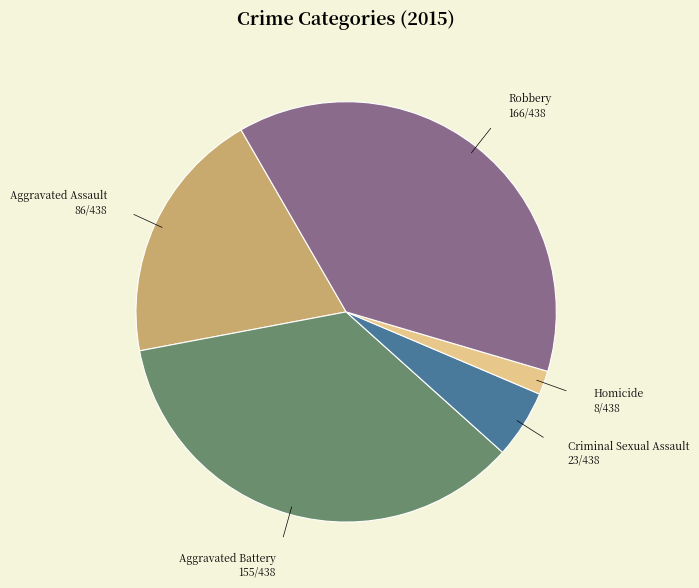

How many segments does this pie chart have?

5